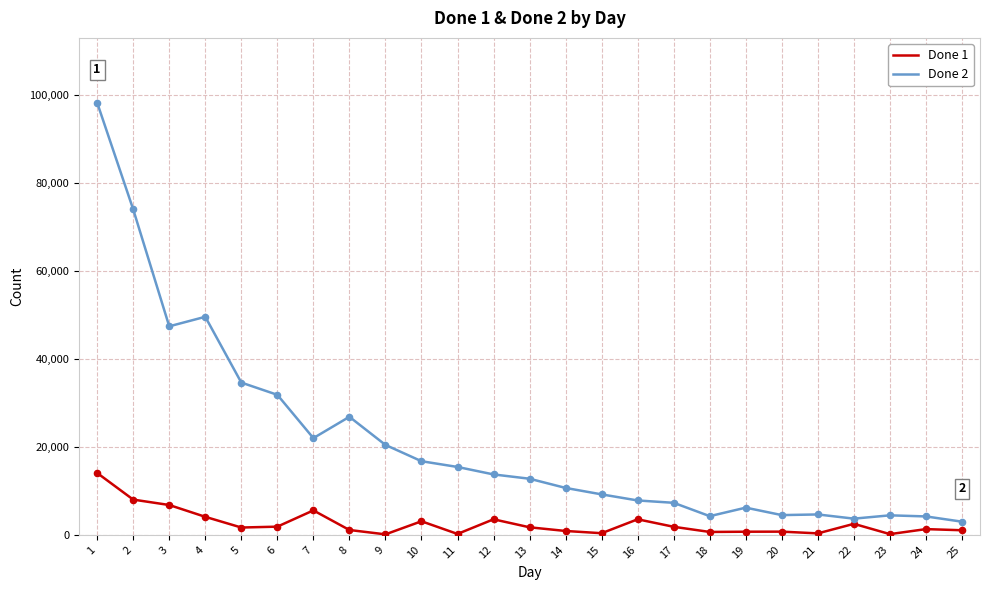

At which category is the sum across all series the highest?

1